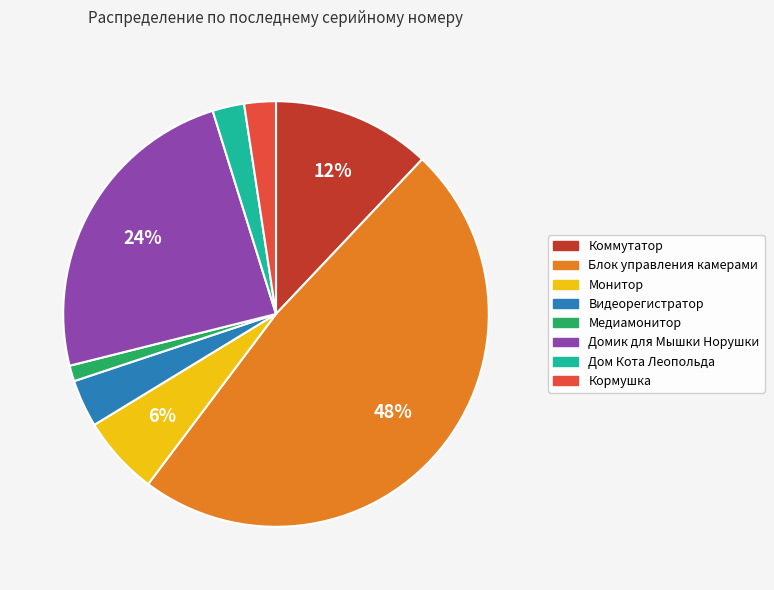

How many slices are in this pie chart?

8